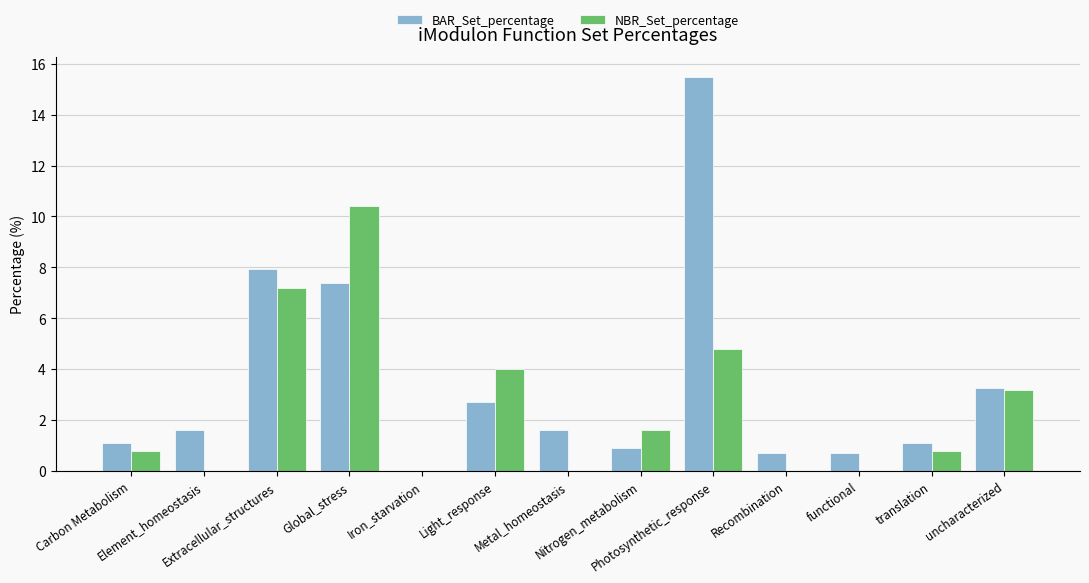

How many series are shown in this chart?

2